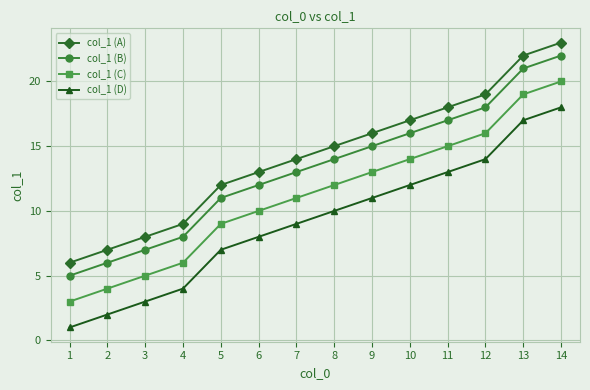

What are all the series names shown in the legend?

col_1 (A), col_1 (B), col_1 (C), col_1 (D)